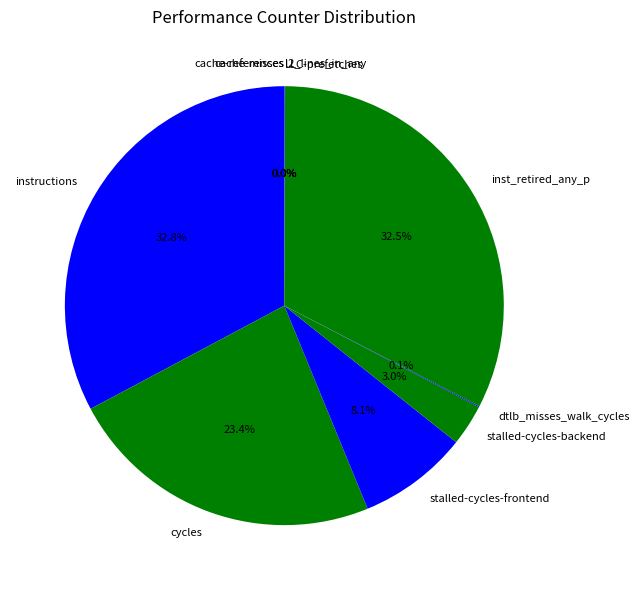

To the nearest percent, what portion does stalled-cycles-frontend represent?

8%